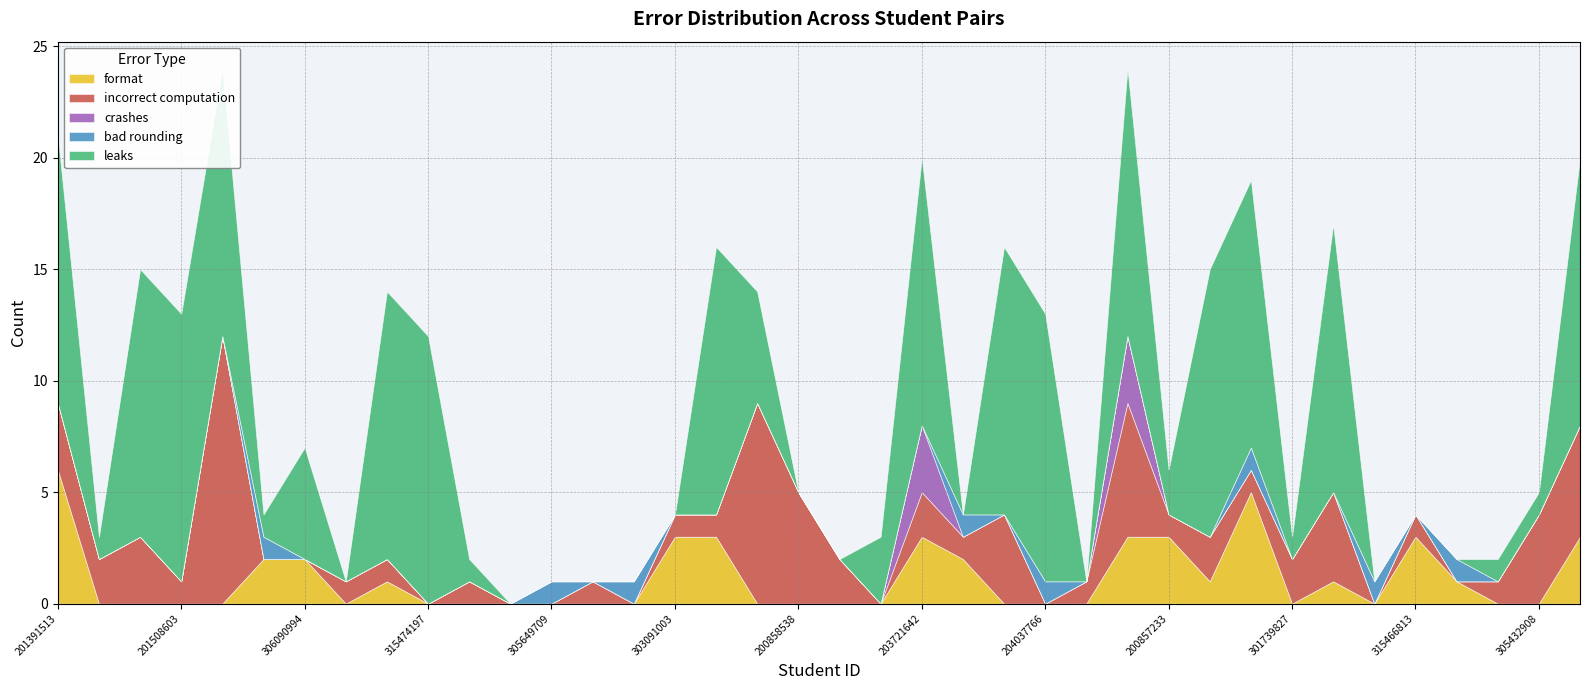

The crashes series shows 0 at 315474197. True or false?

True